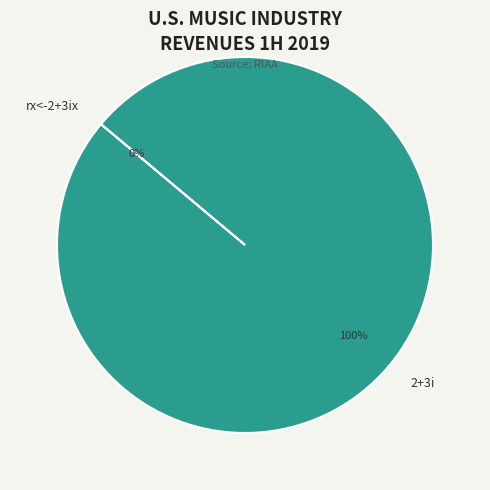

To the nearest percent, what is the average slice percentage?

50%